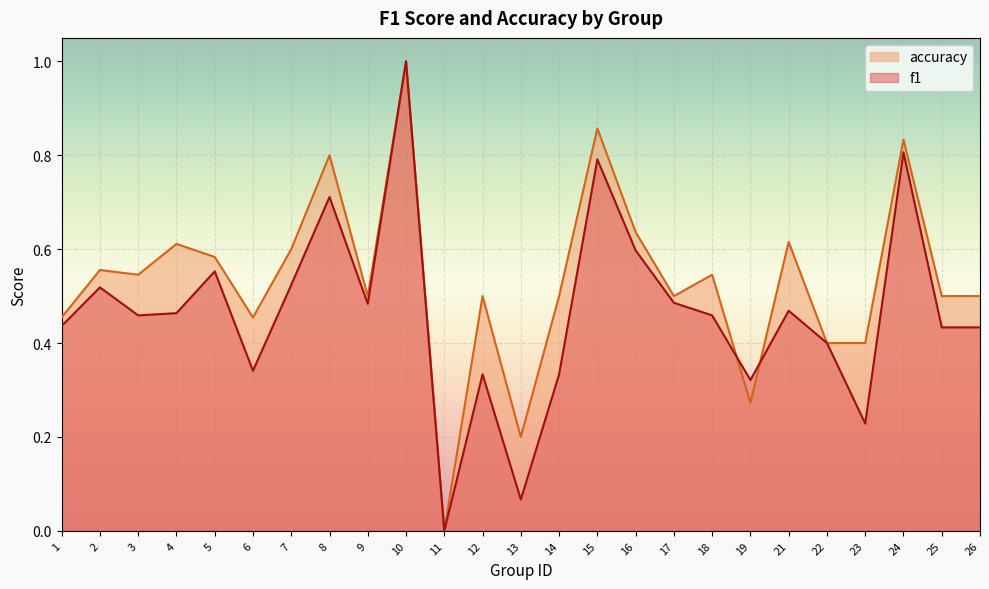

Which series has the largest total across all categories?

accuracy